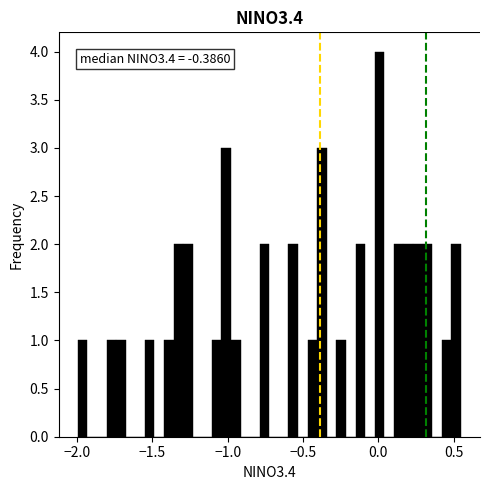

Read against the x-axis, roughly where is the centre of the tallest bar?

0.00